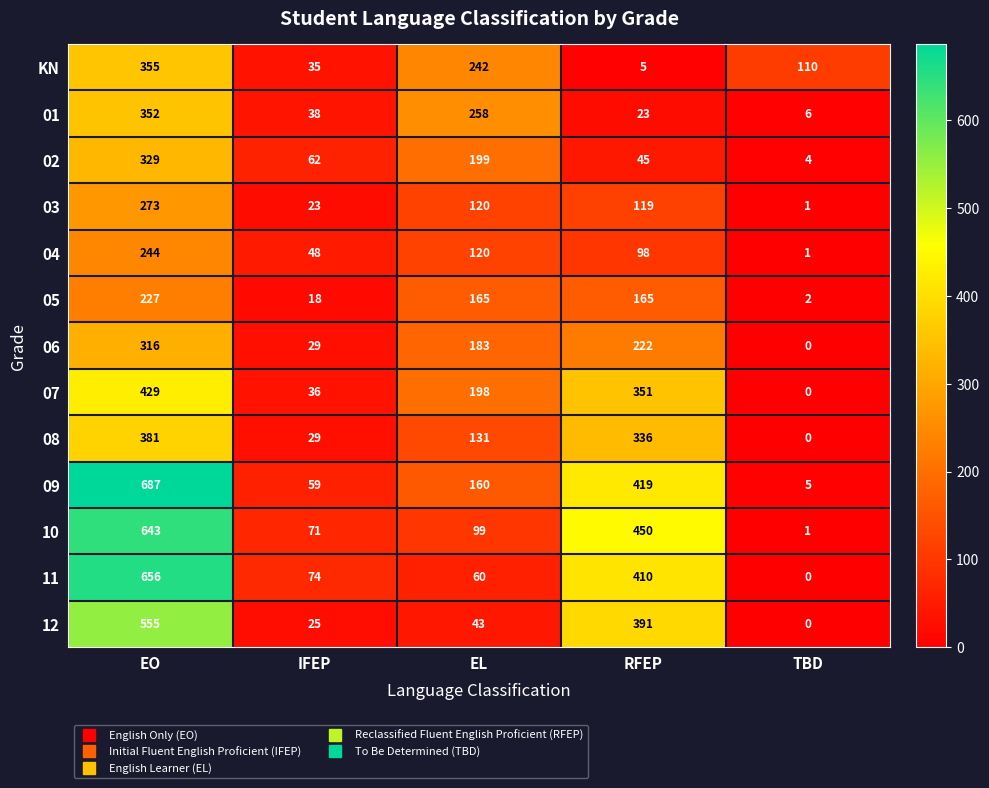

What is the difference between the highest and lowest values at EL?

215